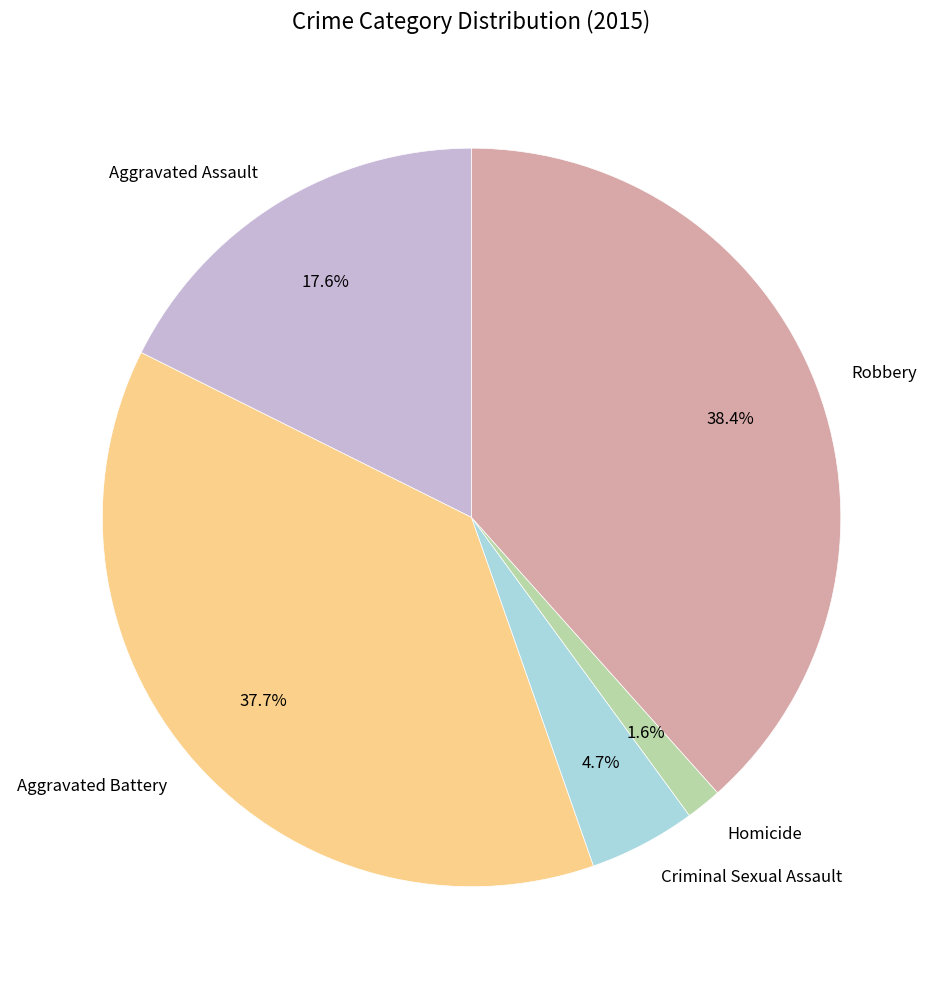

What is the largest slice in the pie chart?

Robbery